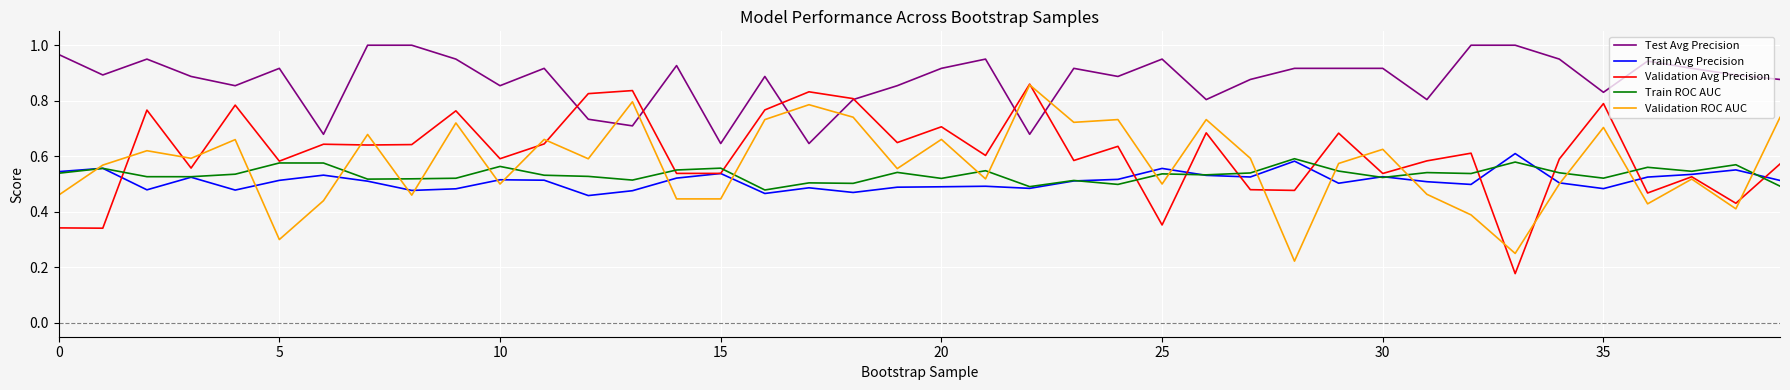

Does the chart have visible grid lines?

Yes